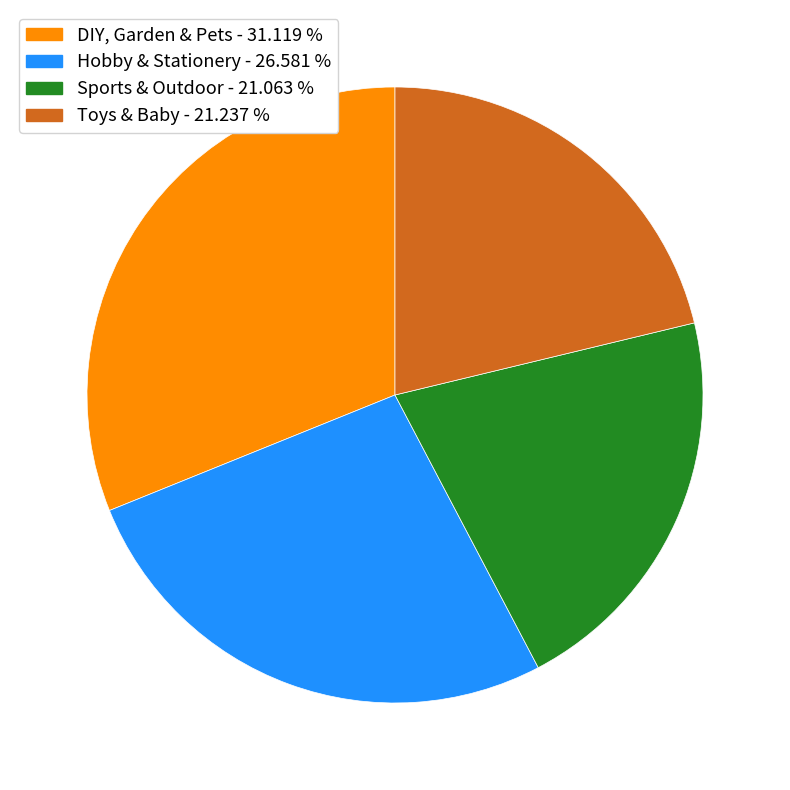

Which has a higher value, Sports & Outdoor or DIY, Garden & Pets?

DIY, Garden & Pets